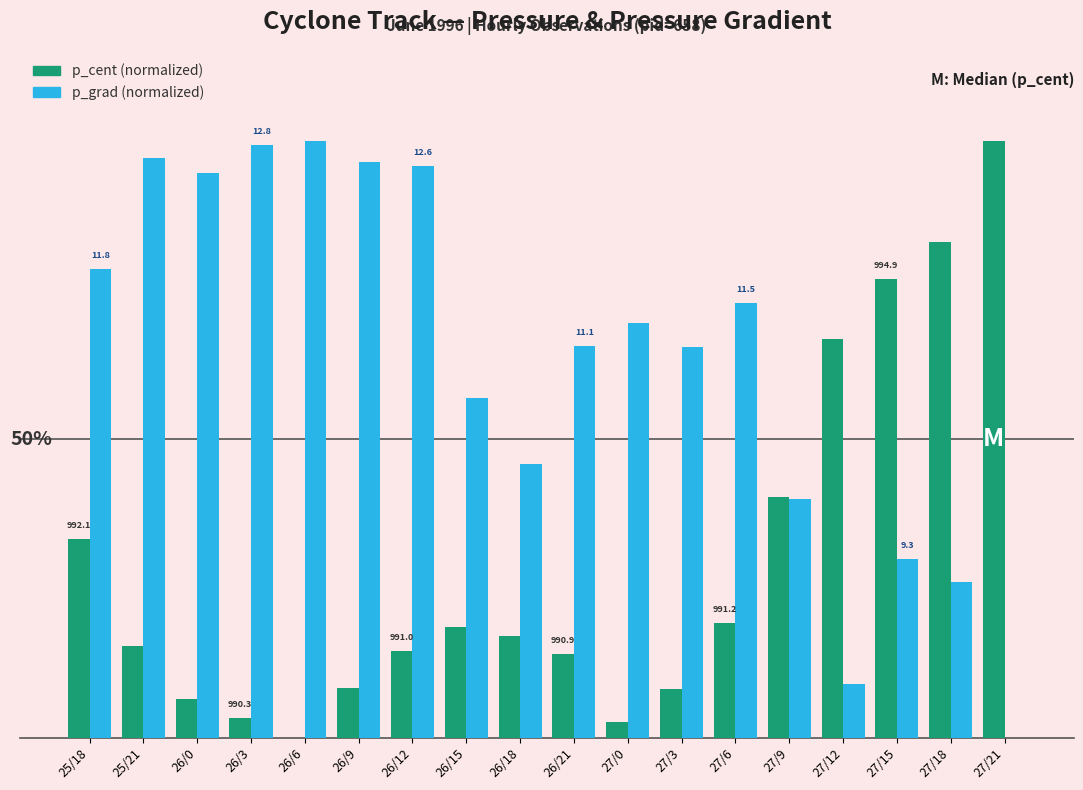

Reading left to right, list all the values displayed in this chart.

p_cent (normalized): 33.4	15.4	6.5	3.3	0.0	8.4	14.5	18.6	17.0	14.0	2.7	8.1	19.2	40.3	66.8	76.9	83.0	100.0
p_grad (normalized): 78.6	97.1	94.6	99.3	100.0	96.5	95.8	56.9	45.8	65.7	69.6	65.4	72.9	40.1	9.0	29.9	26.1	0.0